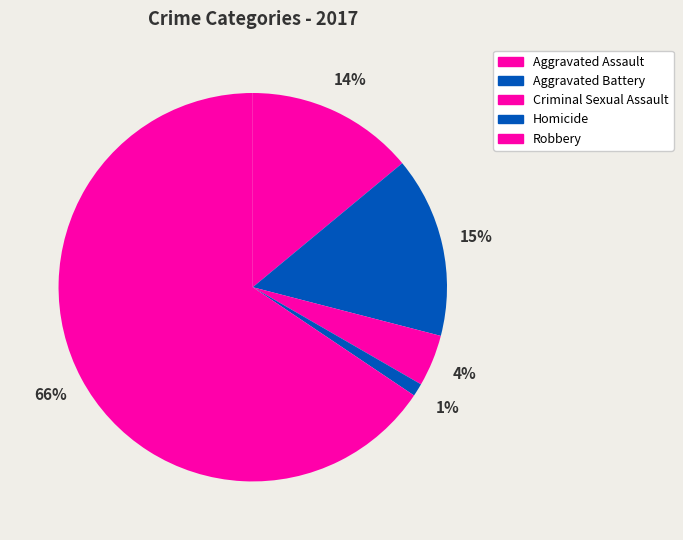

What percentage is the Aggravated Assault slice, to the nearest percent?

14%